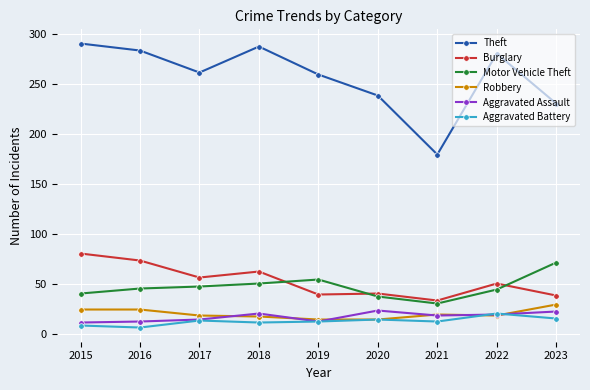

Where do Burglary and Motor Vehicle Theft first cross each other?

2018 and 2019